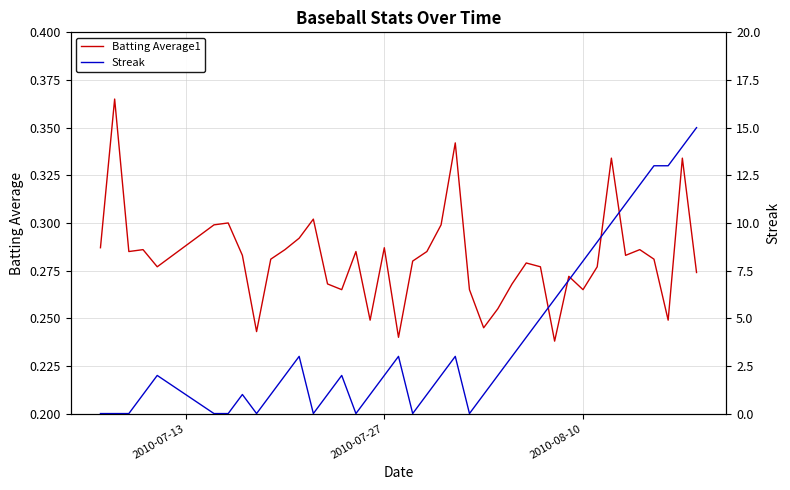

How many positive values does the Streak series have?

30